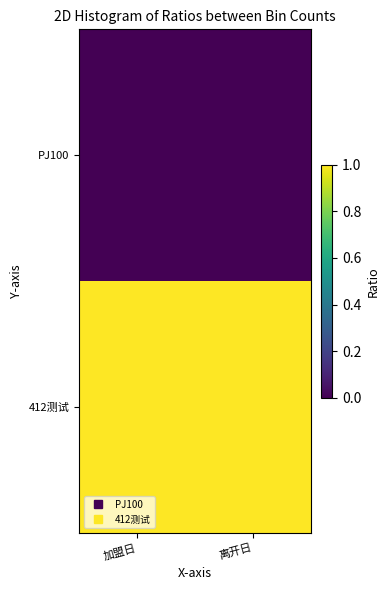

At which category is the sum across all series the highest?

加盟日